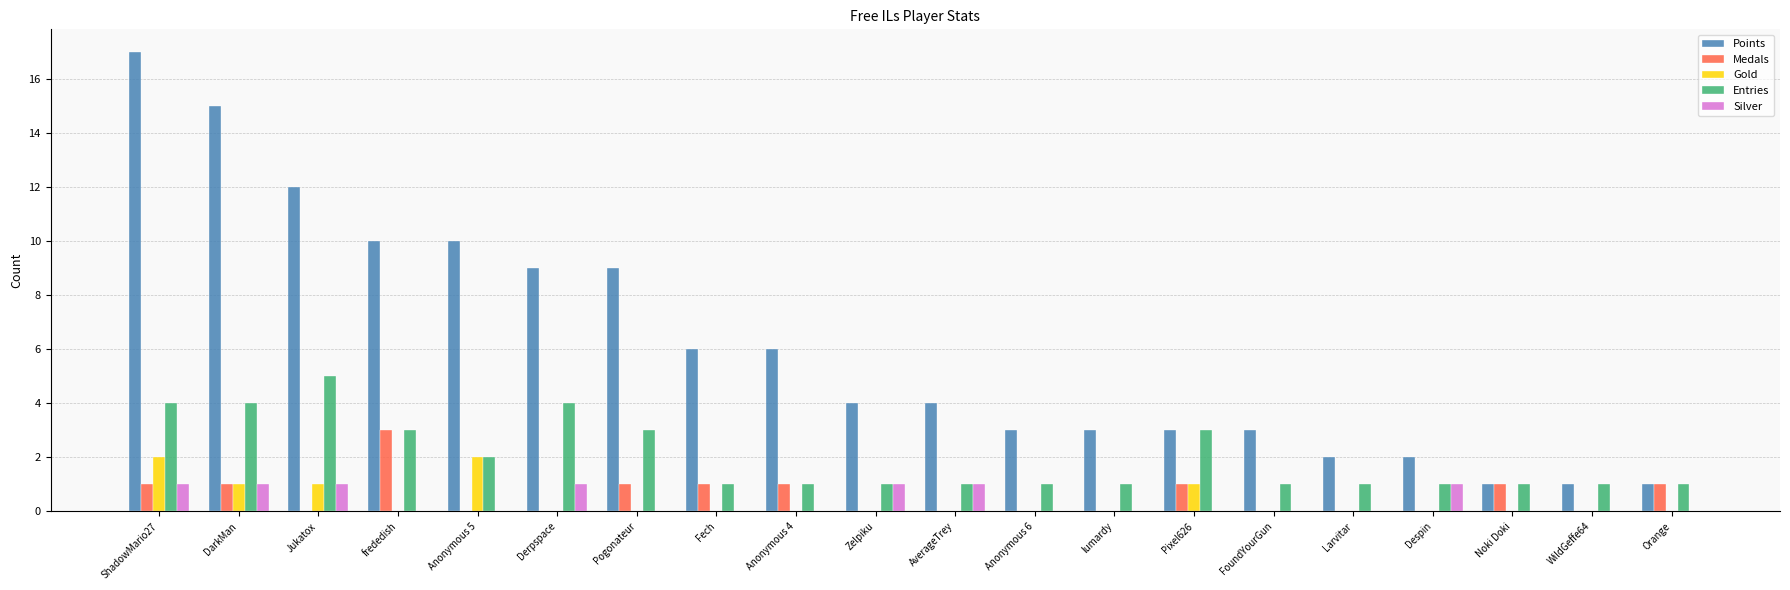

Reading left to right, list all the values displayed in this chart.

Points: ShadowMario27=17	DarkMan=15	Jukatox=12	frededish=10	Anonymous 5=10	Derpspace=9	Pogonateur=9	Fech=6	Anonymous 4=6	Zelpiku=4	AverageTrey=4	Anonymous 6=3	lumardy=3	Pixel626=3	FoundYourGun=3	Larvitar=2	Despin=2	Noki Doki=1	WildGeffe64=1	Orange=1
Medals: ShadowMario27=1	DarkMan=1	Jukatox=0	frededish=3	Anonymous 5=0	Derpspace=0	Pogonateur=1	Fech=1	Anonymous 4=1	Zelpiku=0	AverageTrey=0	Anonymous 6=0	lumardy=0	Pixel626=1	FoundYourGun=0	Larvitar=0	Despin=0	Noki Doki=1	WildGeffe64=0	Orange=1
Gold: ShadowMario27=2	DarkMan=1	Jukatox=1	frededish=0	Anonymous 5=2	Derpspace=0	Pogonateur=0	Fech=0	Anonymous 4=0	Zelpiku=0	AverageTrey=0	Anonymous 6=0	lumardy=0	Pixel626=1	FoundYourGun=0	Larvitar=0	Despin=0	Noki Doki=0	WildGeffe64=0	Orange=0
Entries: ShadowMario27=4	DarkMan=4	Jukatox=5	frededish=3	Anonymous 5=2	Derpspace=4	Pogonateur=3	Fech=1	Anonymous 4=1	Zelpiku=1	AverageTrey=1	Anonymous 6=1	lumardy=1	Pixel626=3	FoundYourGun=1	Larvitar=1	Despin=1	Noki Doki=1	WildGeffe64=1	Orange=1
Silver: ShadowMario27=1	DarkMan=1	Jukatox=1	frededish=0	Anonymous 5=0	Derpspace=1	Pogonateur=0	Fech=0	Anonymous 4=0	Zelpiku=1	AverageTrey=1	Anonymous 6=0	lumardy=0	Pixel626=0	FoundYourGun=0	Larvitar=0	Despin=1	Noki Doki=0	WildGeffe64=0	Orange=0